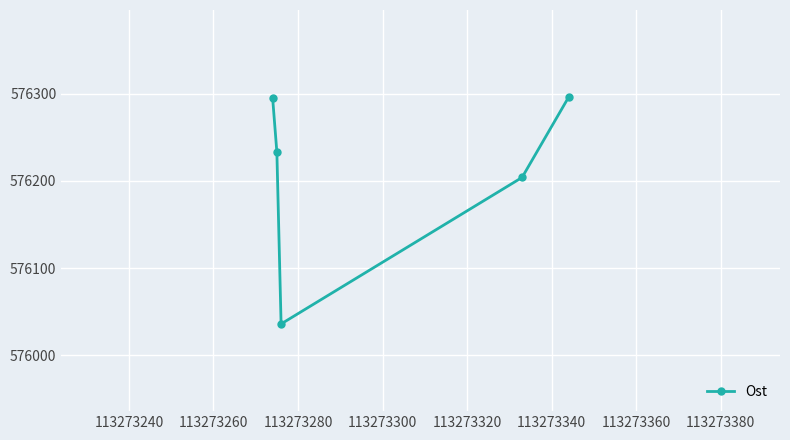

What is the average value?

576213